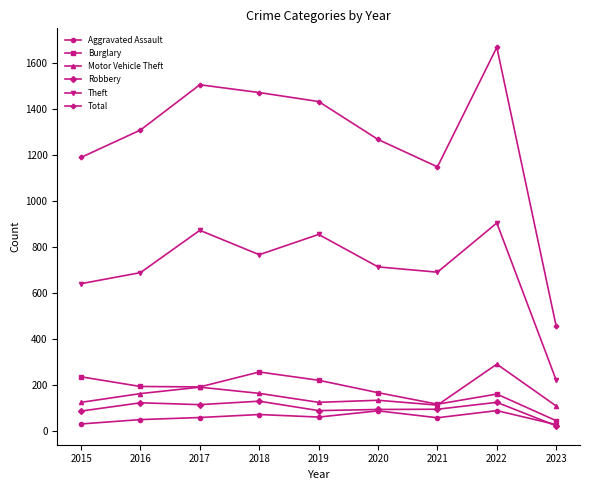

What is the difference between the highest and lowest values at 2017?

1447